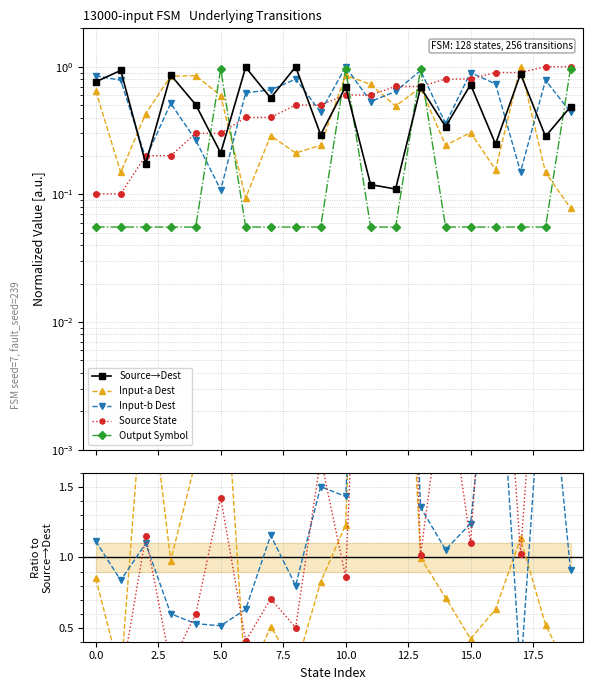

How many lines are shown in the chart?

5